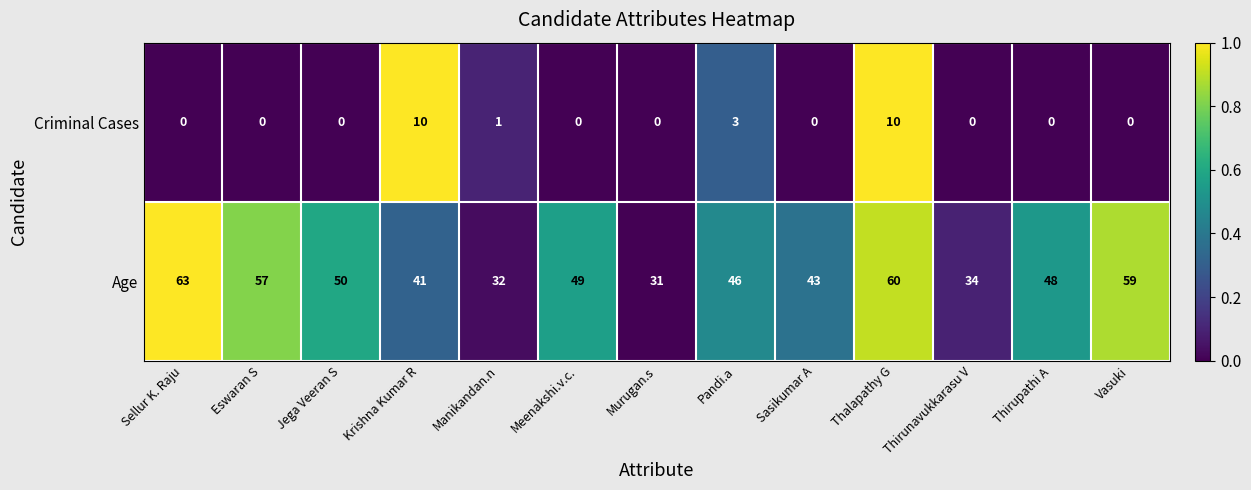

Which series changed the most between Jega Veeran S and Manikandan.n?

Age